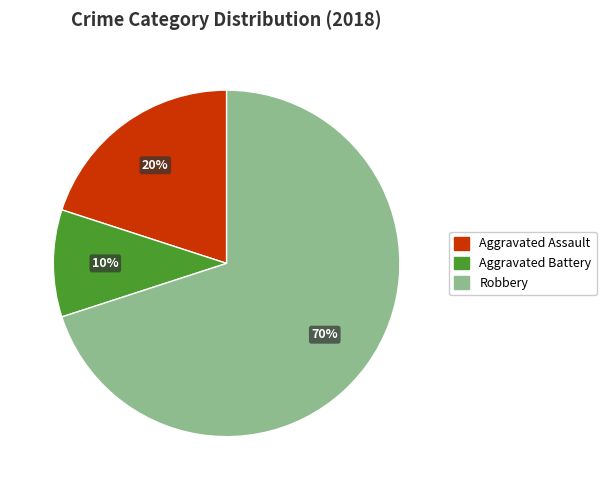

How many segments does this pie chart have?

3